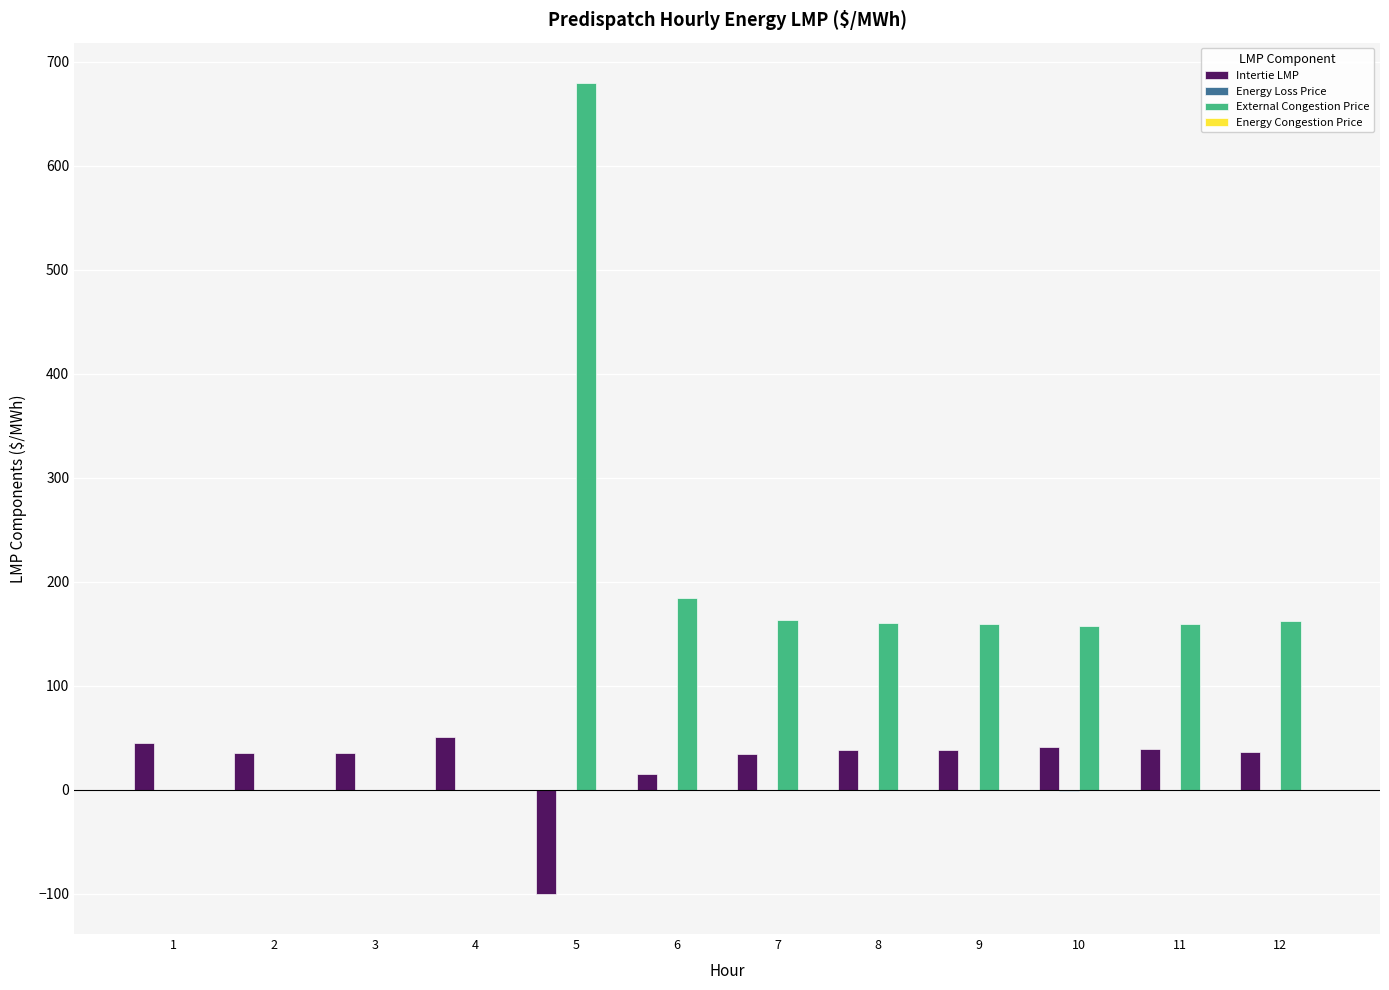

Count the number of categories in the chart.

12